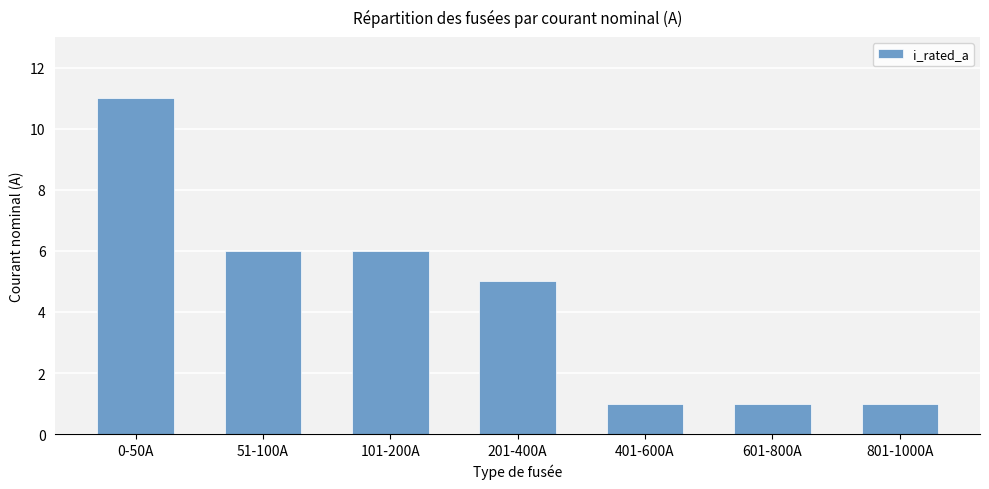

What is the ratio of the value at 401-600A to the value at 101-200A?

0.2